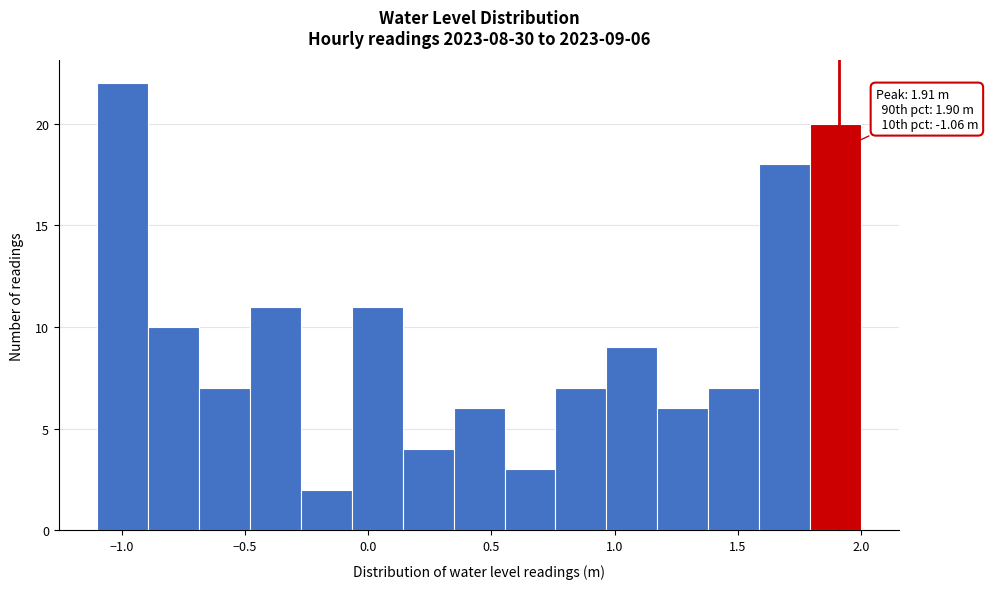

Which range on the x-axis has the tallest bar?

-1.10 to -0.90